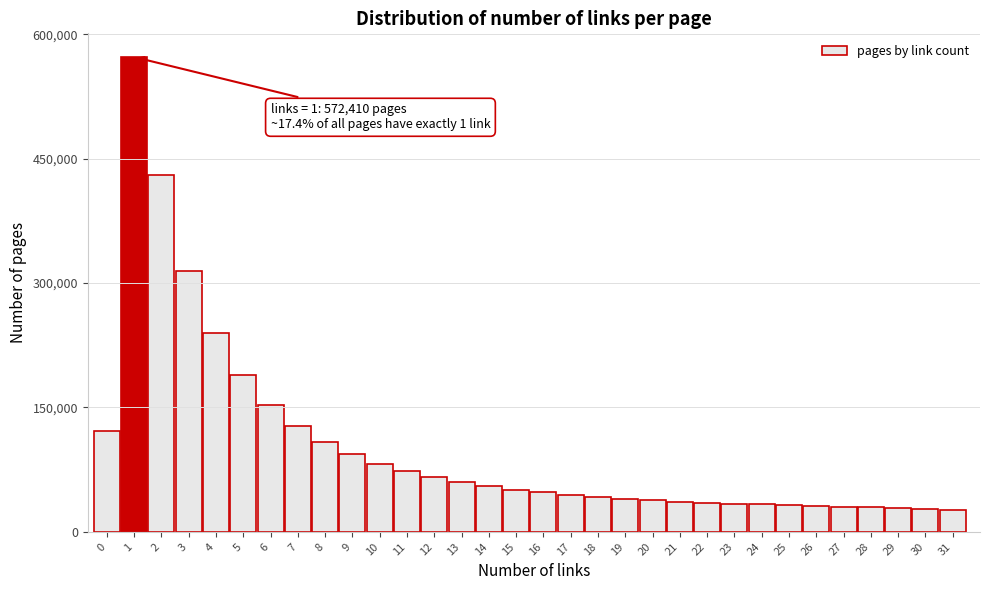

Is it true that the value at 15 is 81532?

False